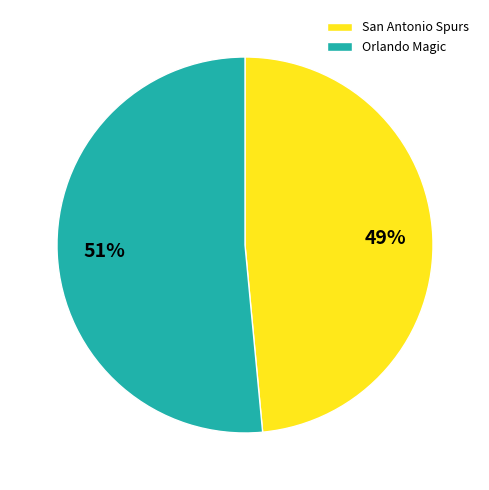

Is it true that San Antonio Spurs is 57% of the pie?

False